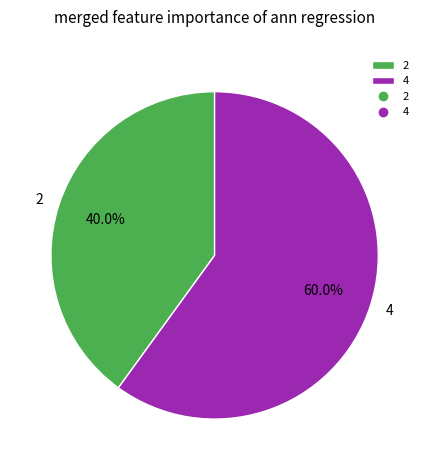

Which has a higher value, 2 or 4?

4